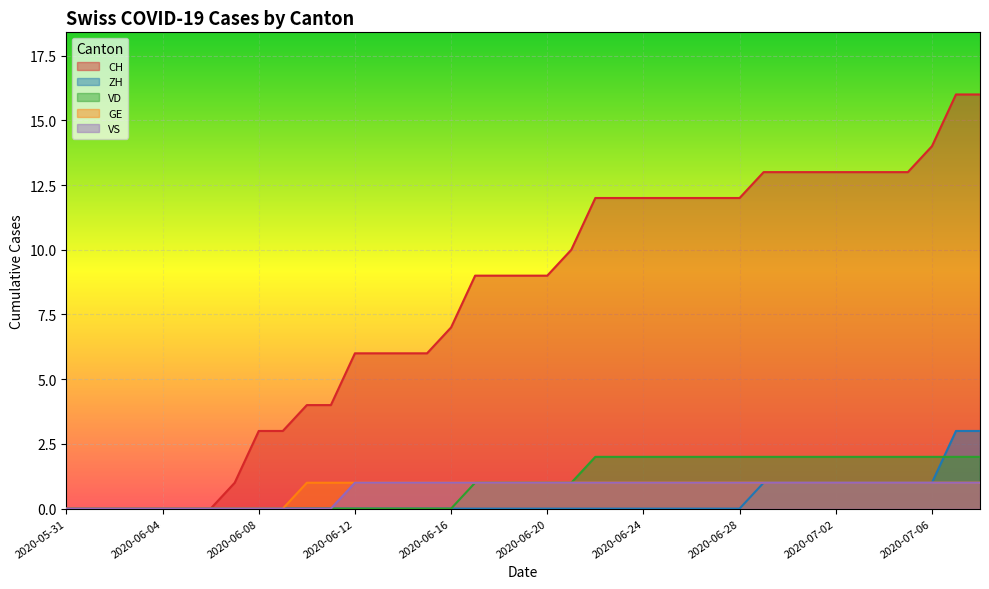

True or false: VD has more than 1 points higher than both neighbors.

False